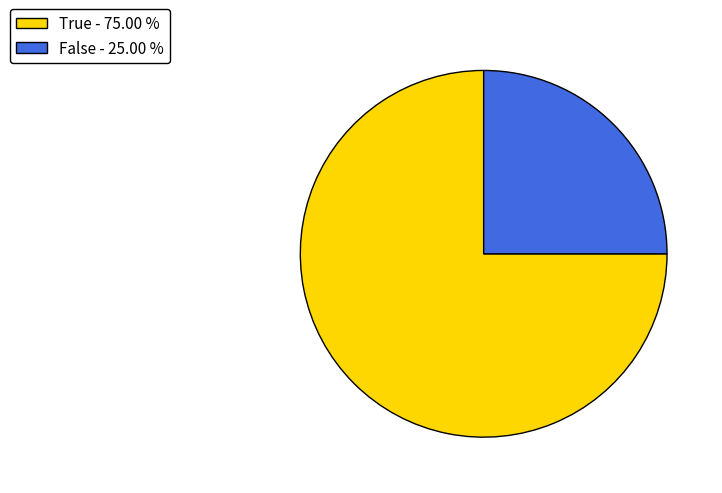

Is True the majority of the pie?

Yes